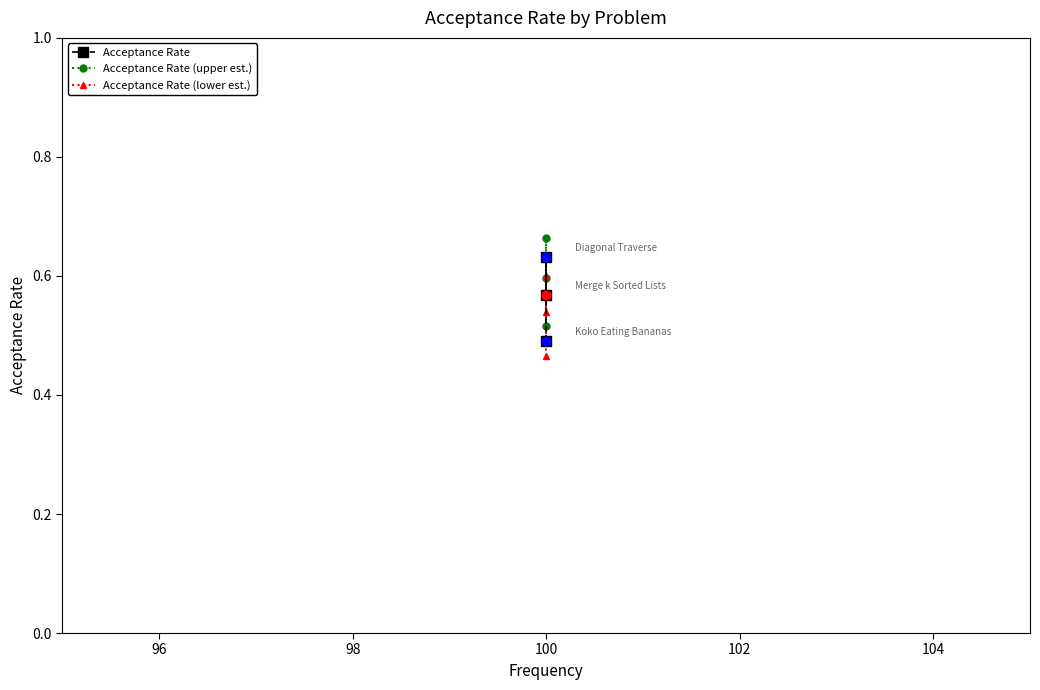

Which series has the largest Y range (max minus min)?

Acceptance Rate (upper est.)